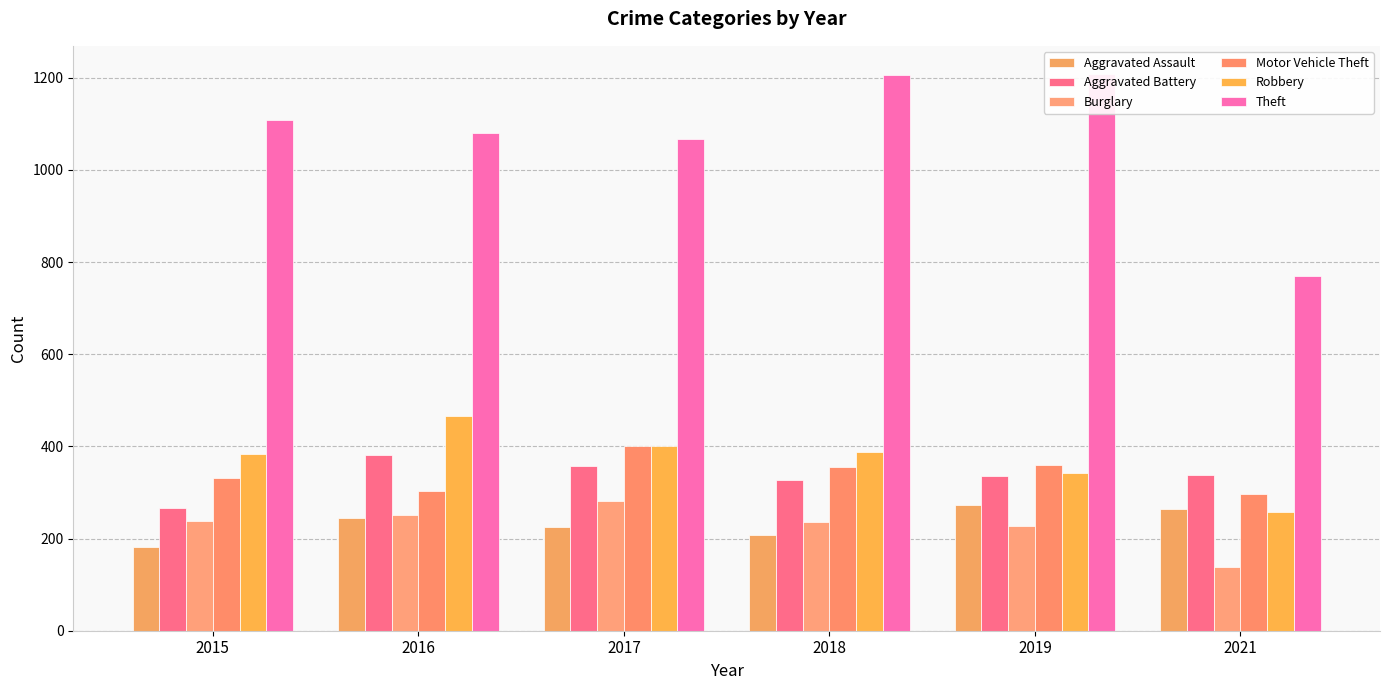

The Robbery series shows 556 at 2015. True or false?

False